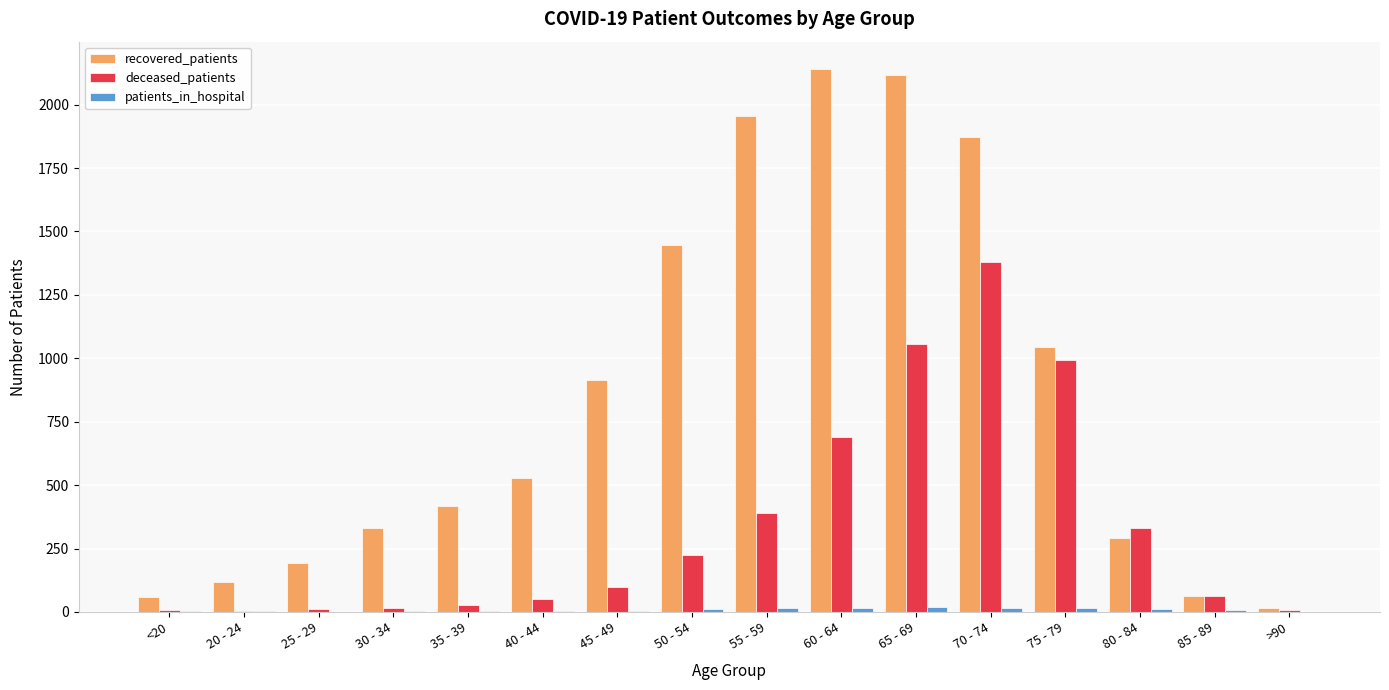

Are the bars grouped side by side (vs. stacked)?

Yes